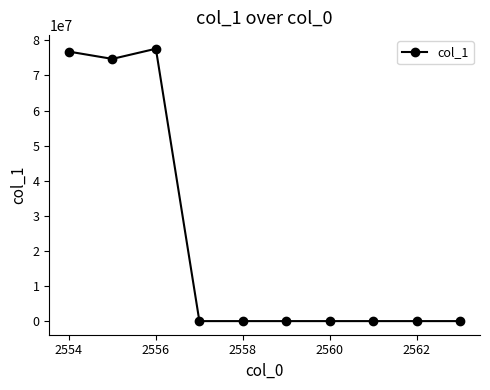

What is the value of the 2nd point from the left?

74728773.6